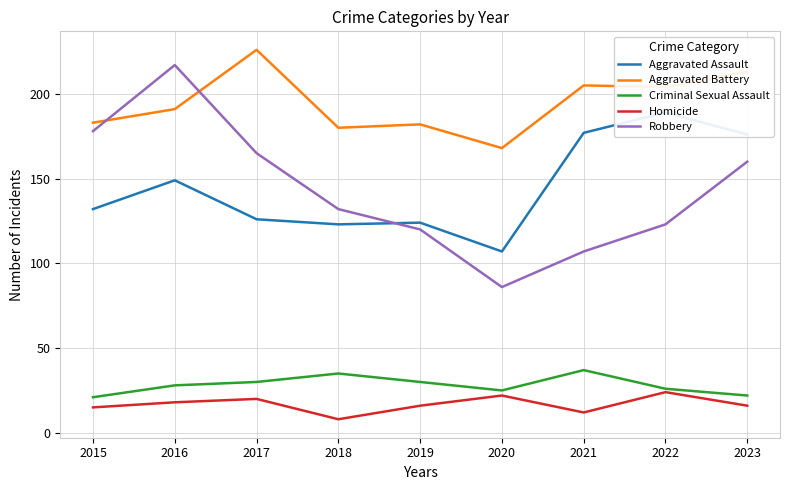

The Aggravated Battery series shows 213 at 2023. True or false?

True